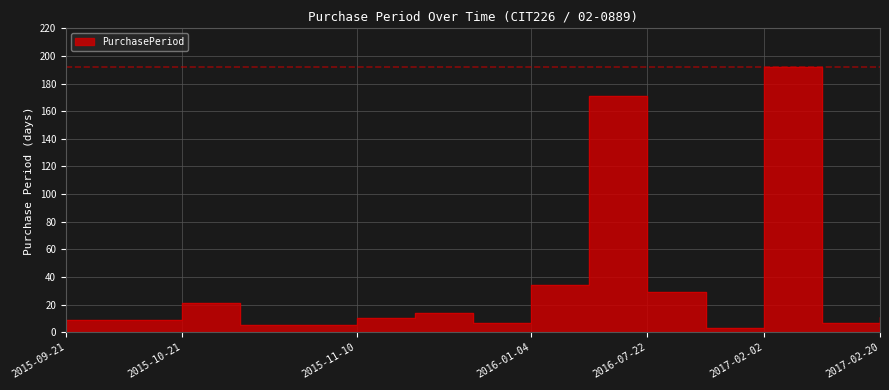

Where is the first local maximum?

2015-10-21